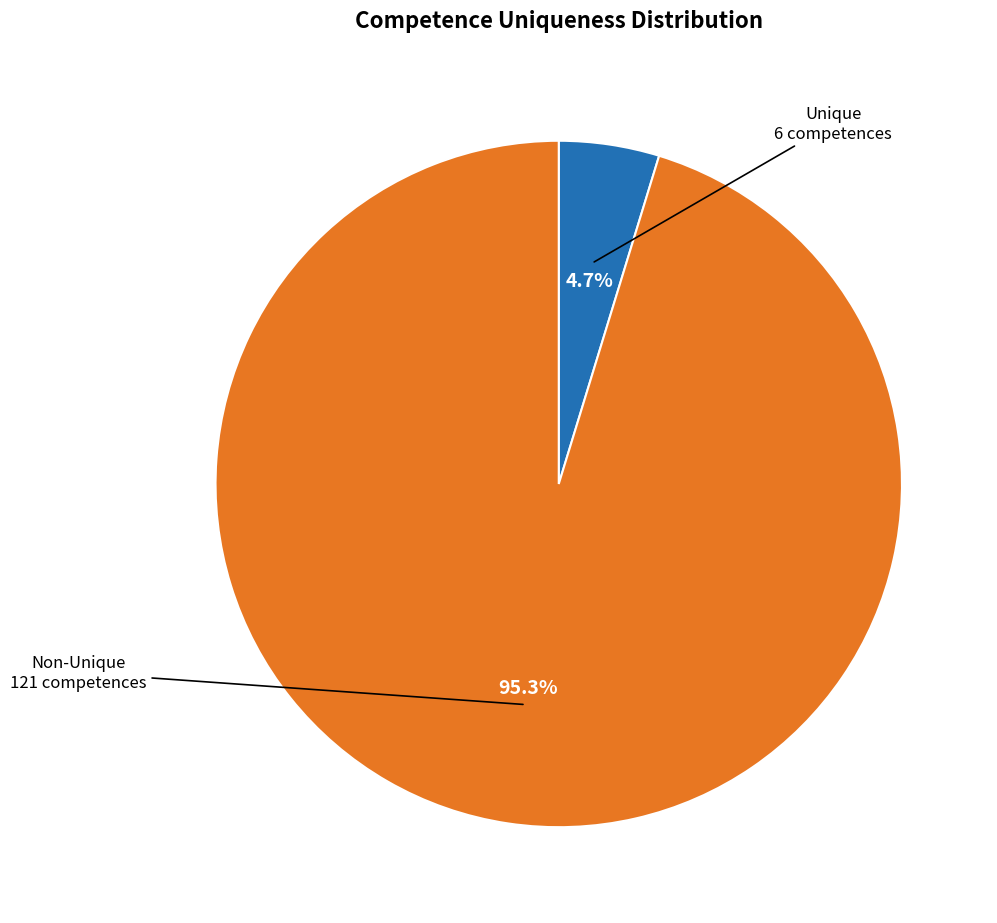

Is there a majority slice in this chart?

Yes